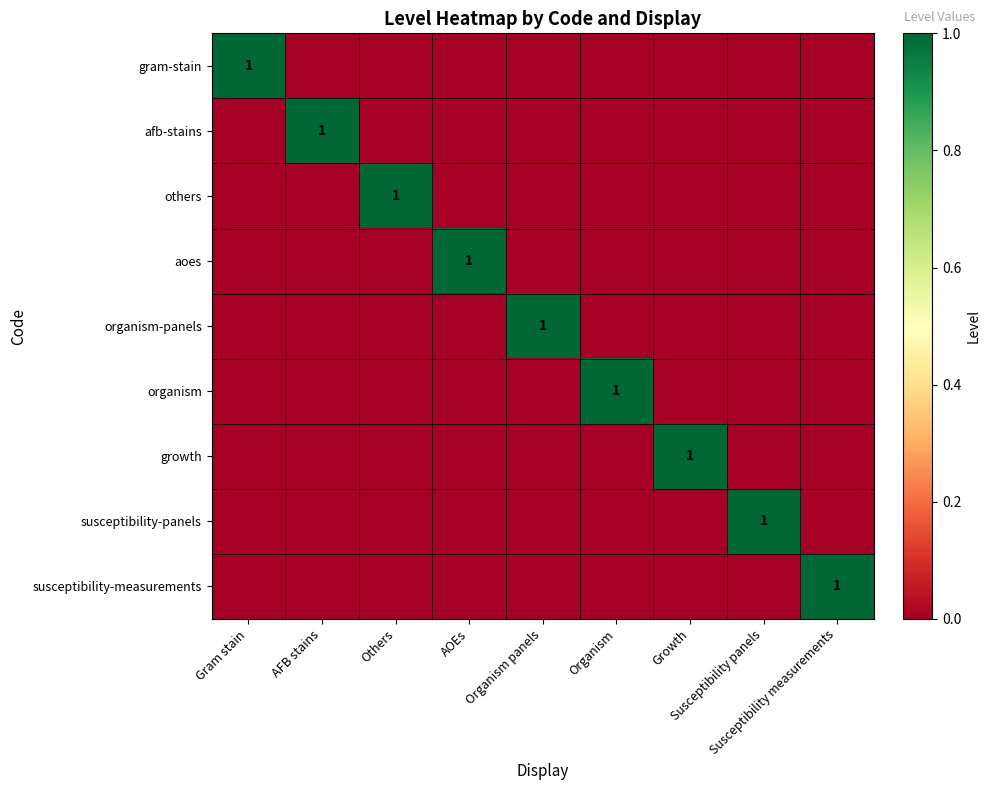

What is the sum of all organism values?

1